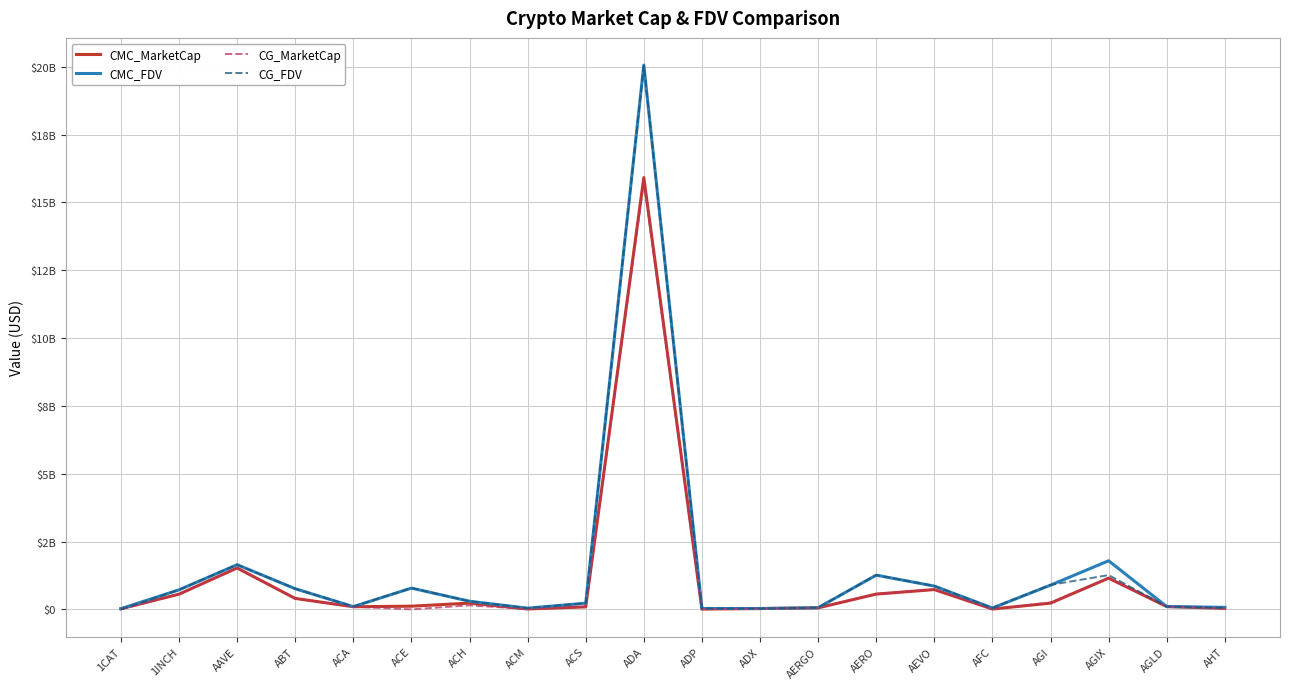

What is the label of the 2nd point from the left?

1INCH